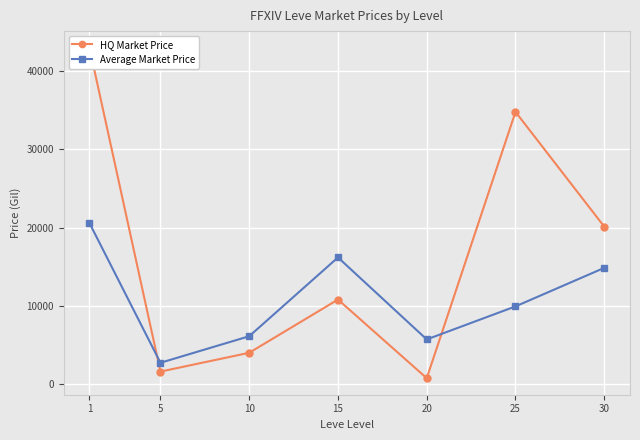

What is the difference between the highest and lowest values at 10?

2115.4